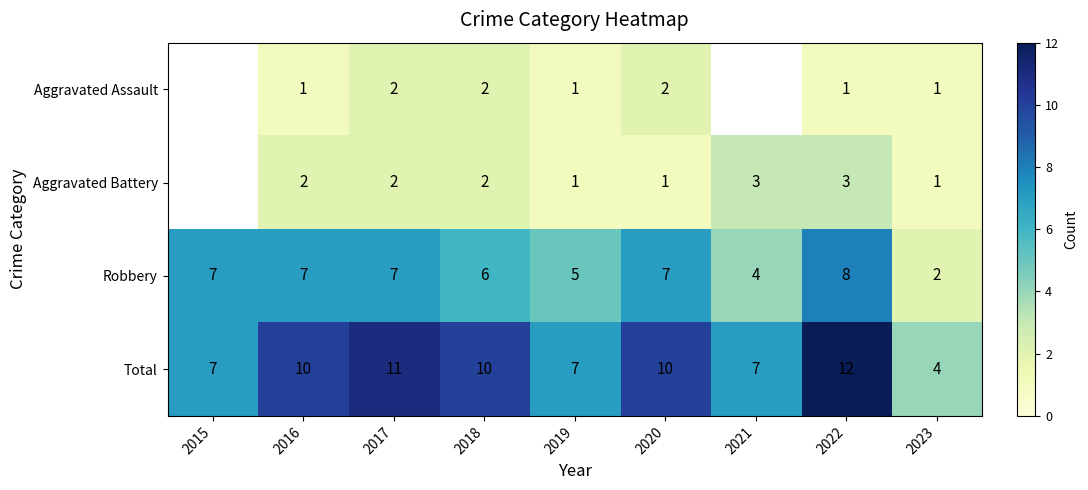

Read the Total value at 2022.

12